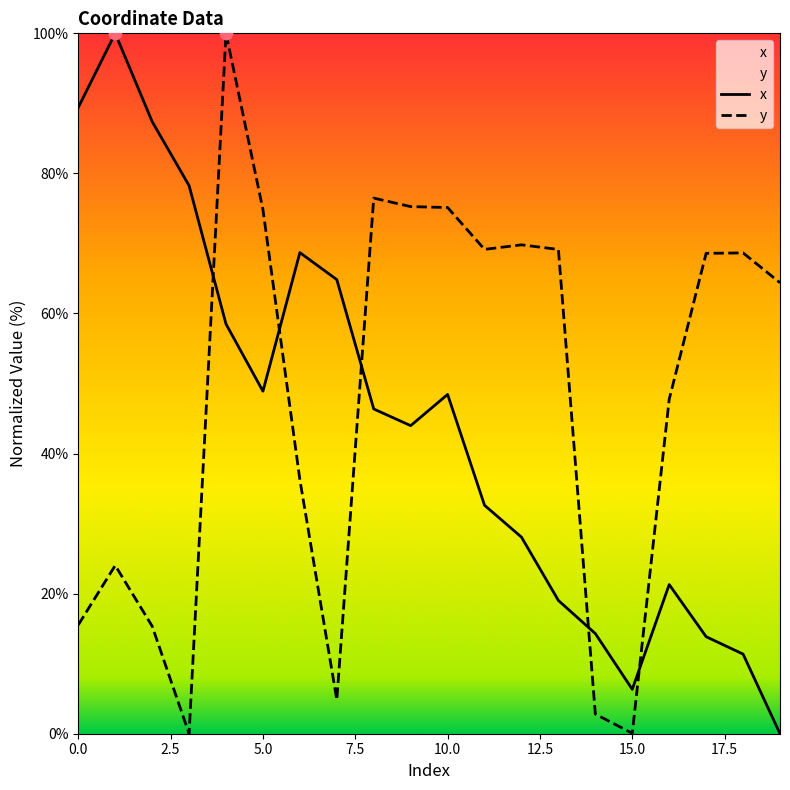

What is the total value across all series at 7?

69.7